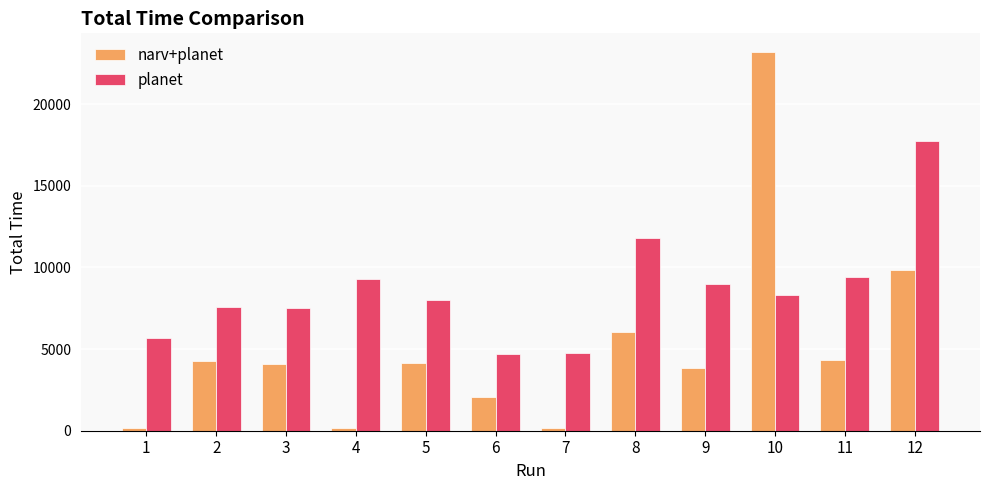

What is the spread (max minus min) of values at 8?

5700.9